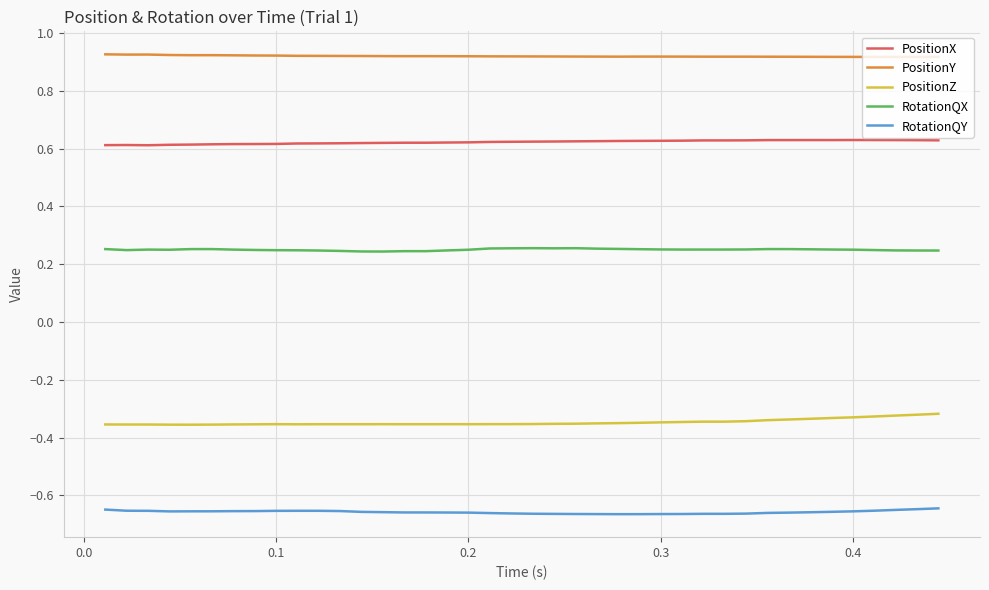

True or false: RotationQX and PositionX cross at least once.

False